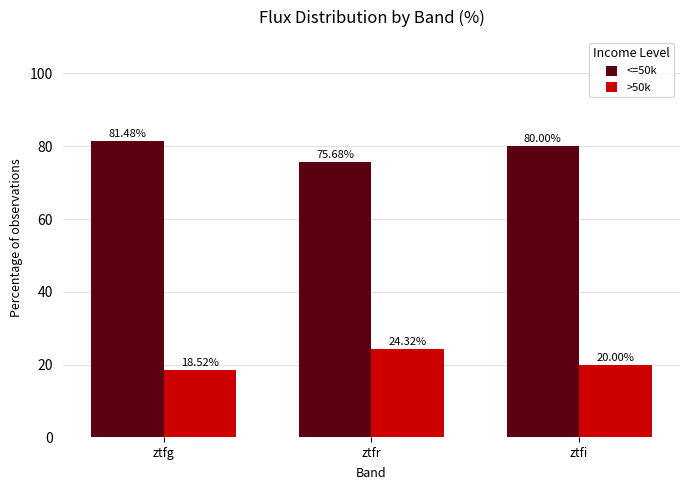

Reading right to left, what are all the values shown in this chart?

<=50k: 80.0	75.7	81.5
>50k: 20.0	24.3	18.5